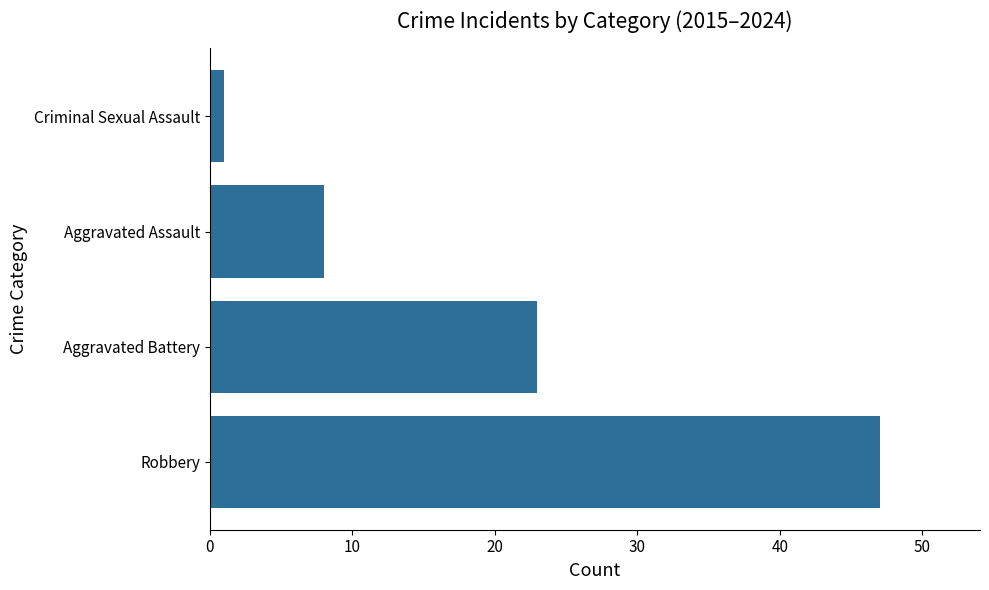

What is the difference between the maximum and second lowest values?

39